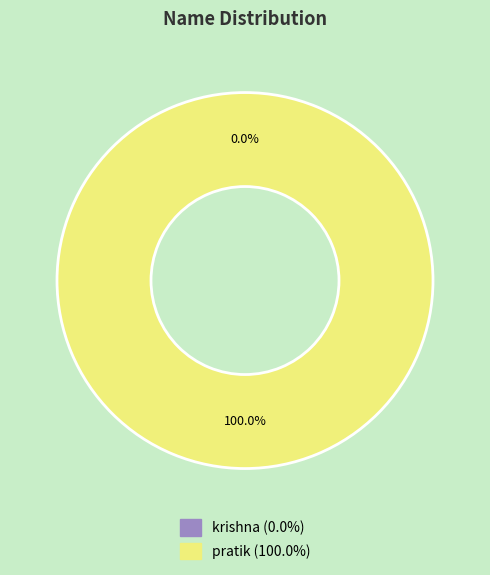

What percentage do pratik and krishna together represent?

100.0%